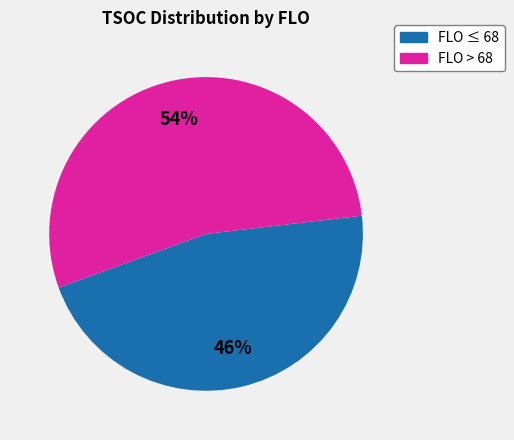

Is there a majority slice in this chart?

Yes